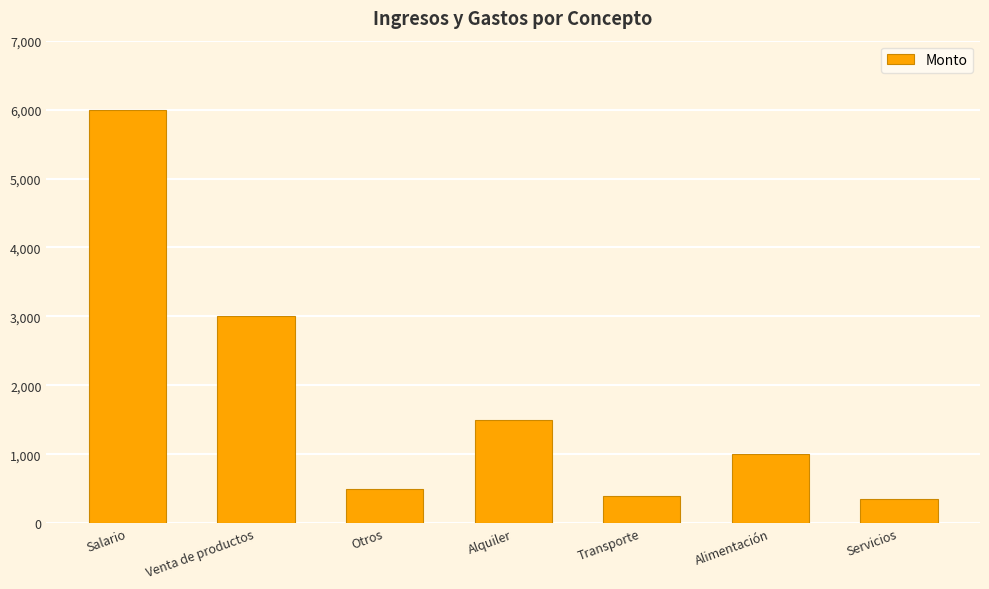

What is the greatest value displayed?

6000